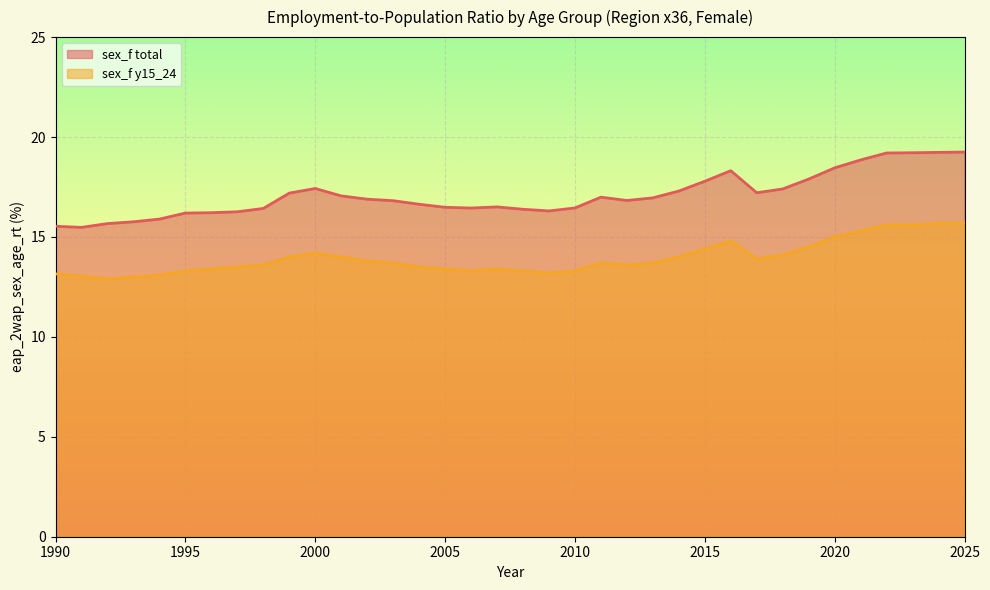

Which series changed the most between 1999 and 2015?

sex_f total